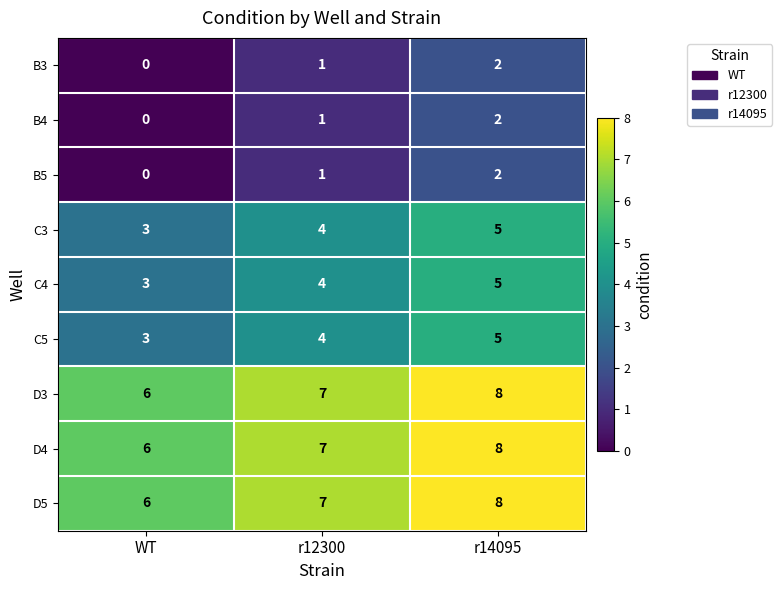

What is the difference between the highest and lowest values at WT?

6